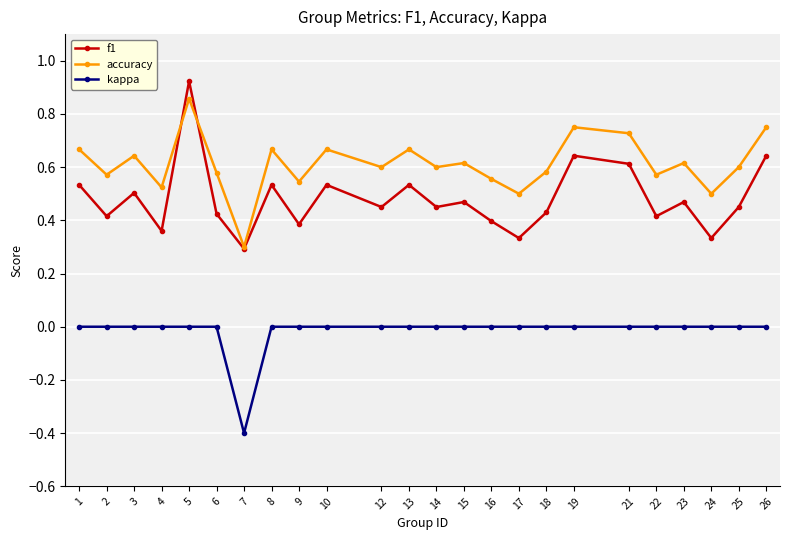

What is the lowest value of the kappa series?

-0.4